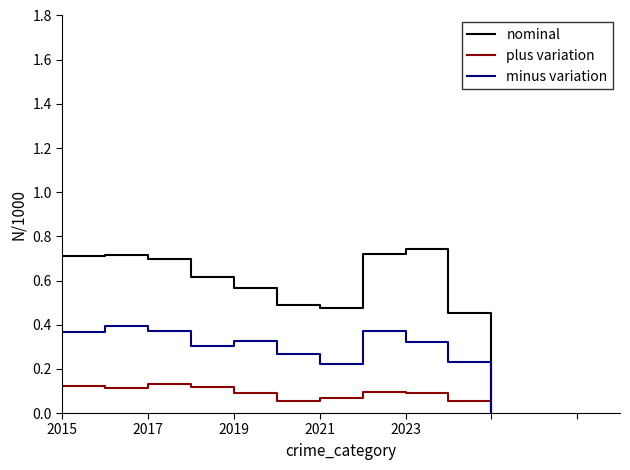

Which series has the largest total across all categories?

nominal